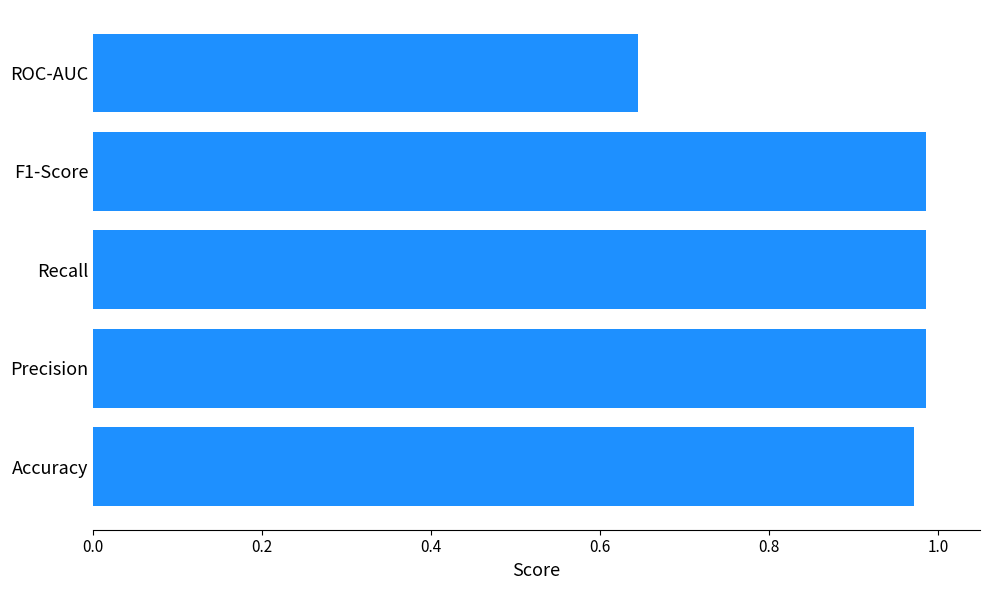

What is the sum of the values at Accuracy and Precision?

2.0